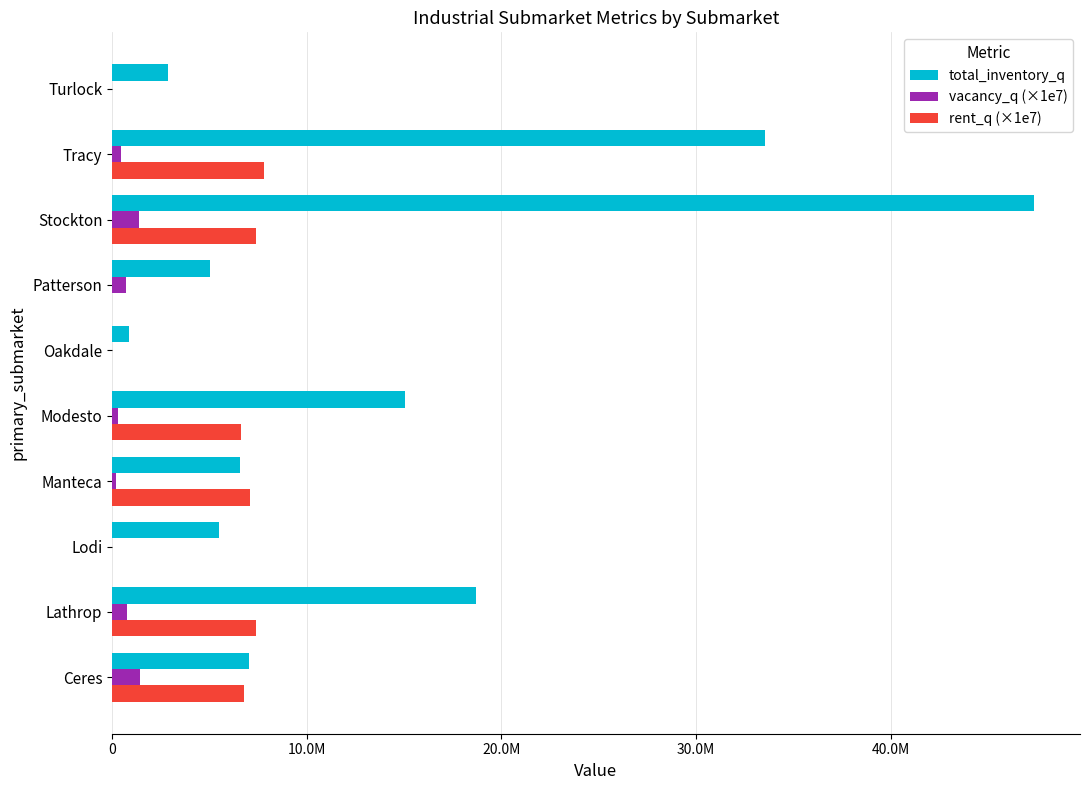

Which series has the largest total across all categories?

total_inventory_q